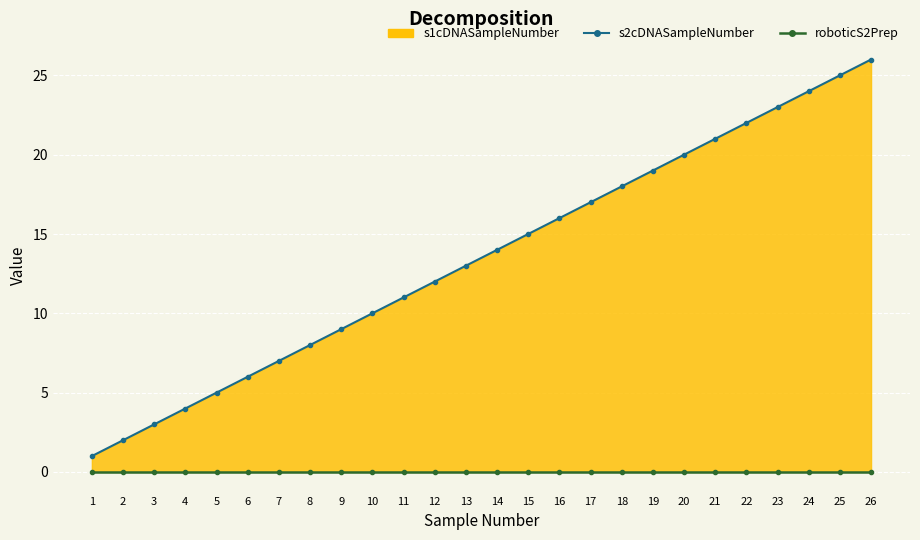

Which series has the largest total across all categories?

s2cDNASampleNumber